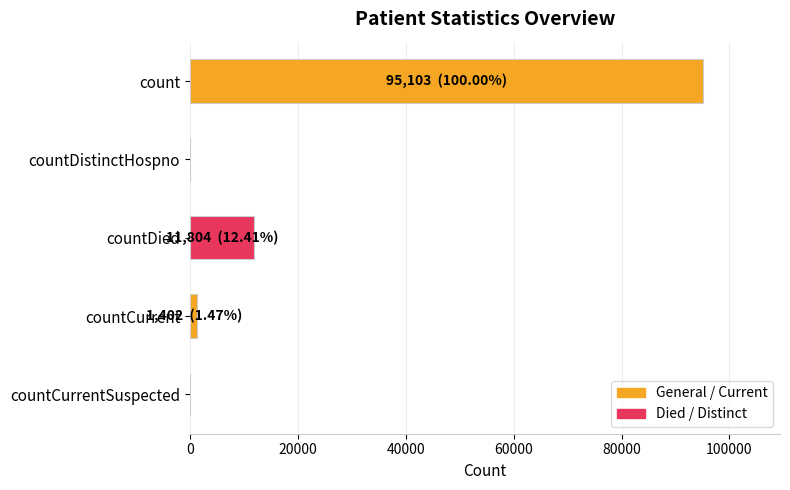

The chart shows a value of 166552 at count. True or false?

False